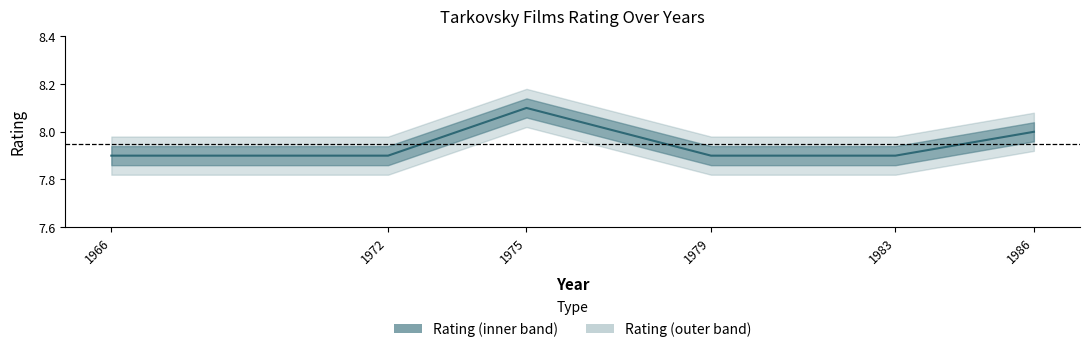

True or false: the data shows 4.2 at 1983.

False